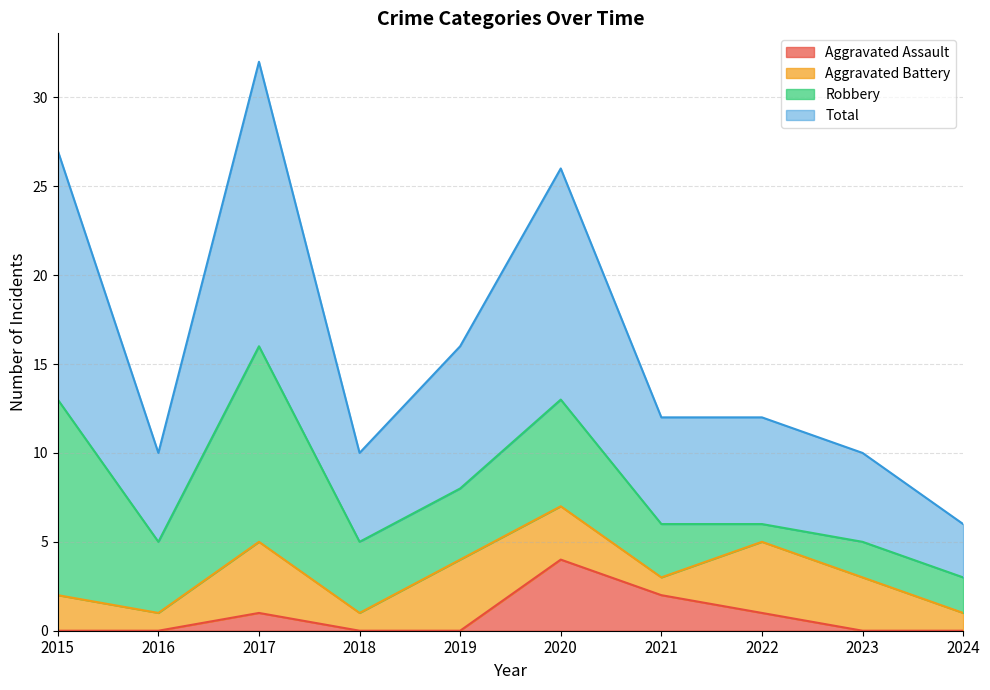

What is the difference between the maximum and minimum values in the Total series?

26